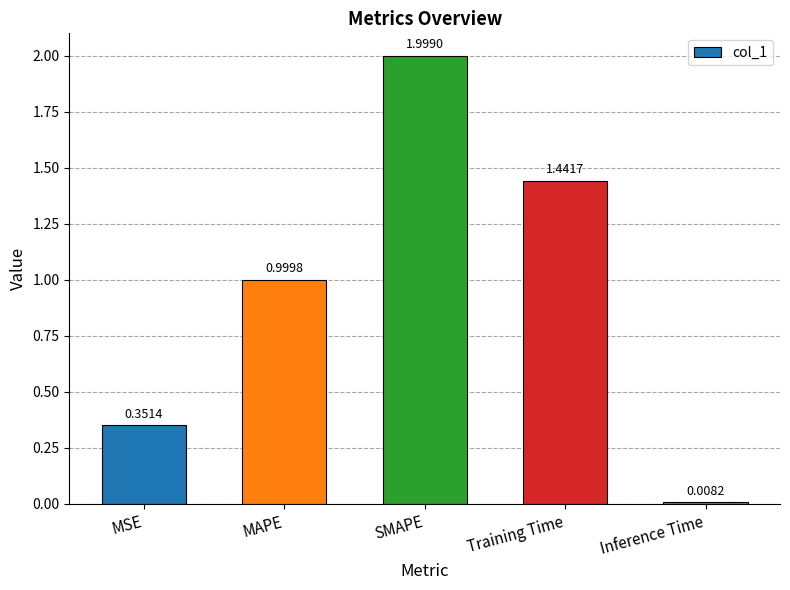

Where is the data nearest to the value 1?

MAPE